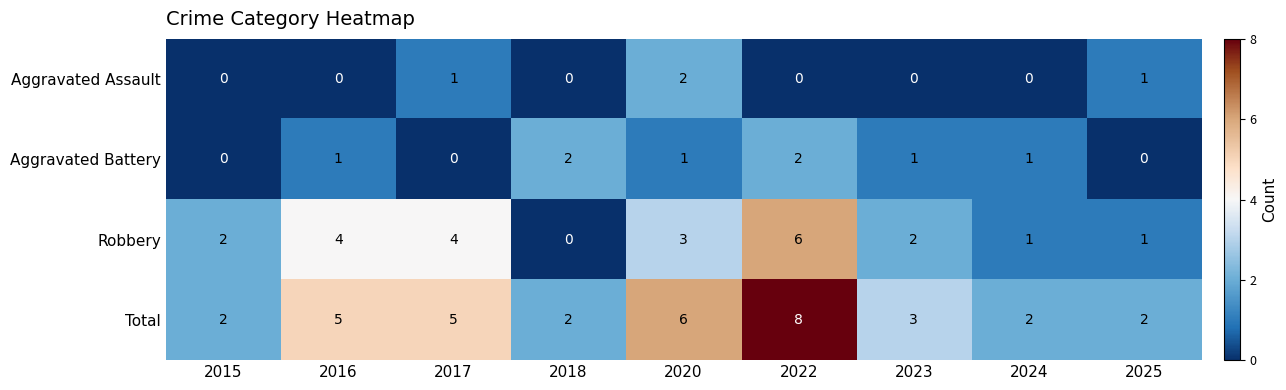

At which category is the sum across all series the highest?

2022